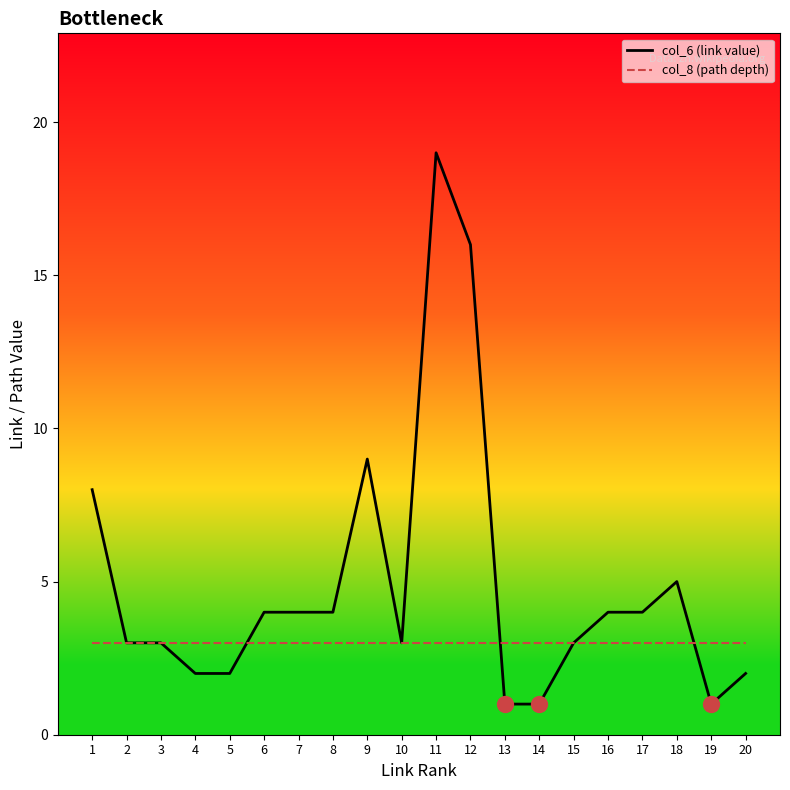

What are all the series names shown in the legend?

col_6 (link value), col_8 (path depth)